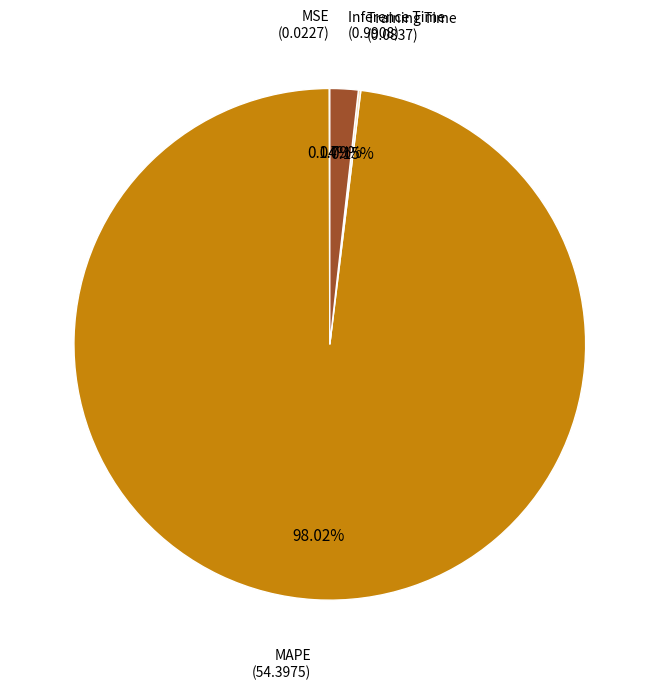

Is there any slice that represents more than half of the pie?

Yes